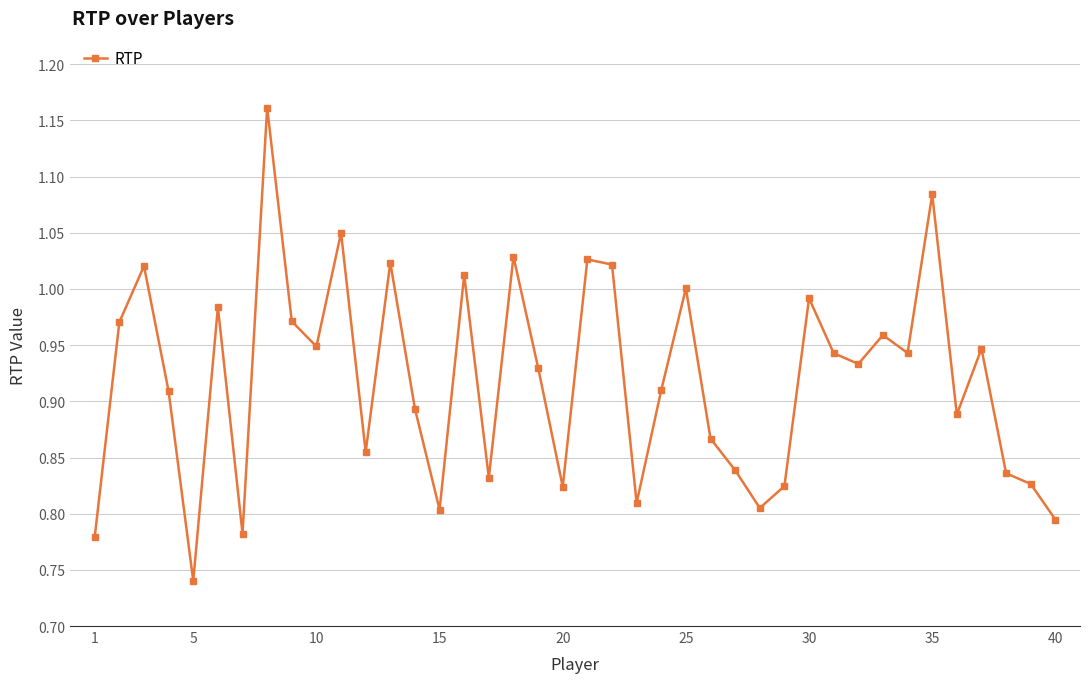

What is the difference between the maximum and minimum values?

0.4